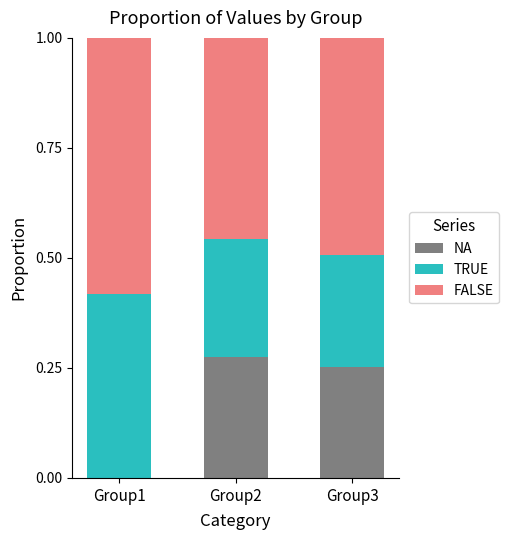

At which label does NA reach its peak?

Group2